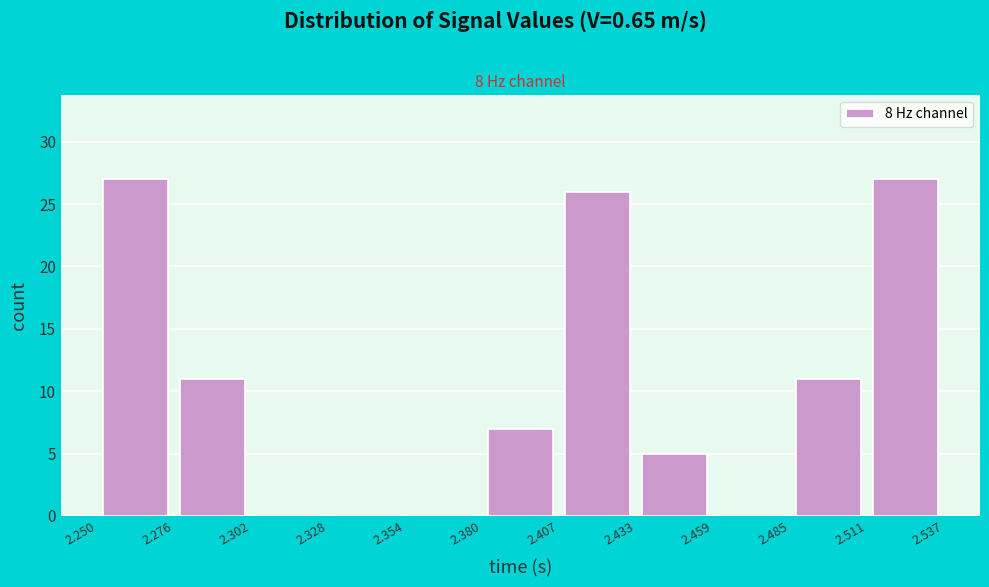

How tall is the bar that spans 2.407 to 2.433 on the x-axis? The values are not printed on the chart, so give them approximately, as read against the axis.

26